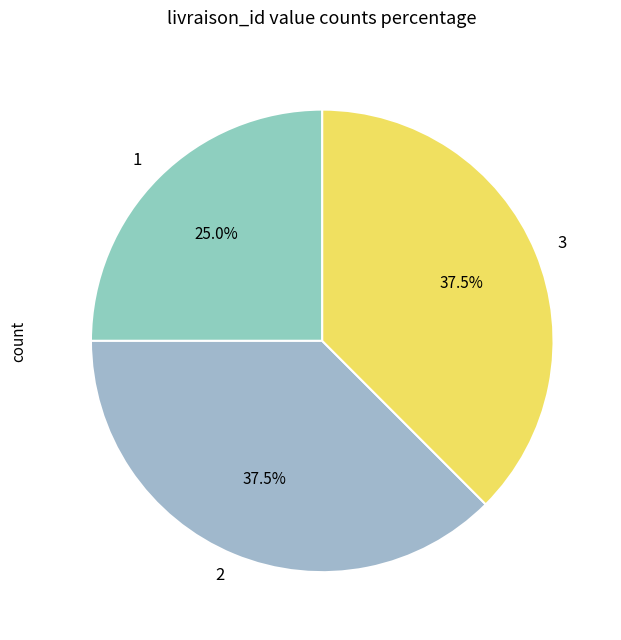

Count the number of slices in the pie.

3